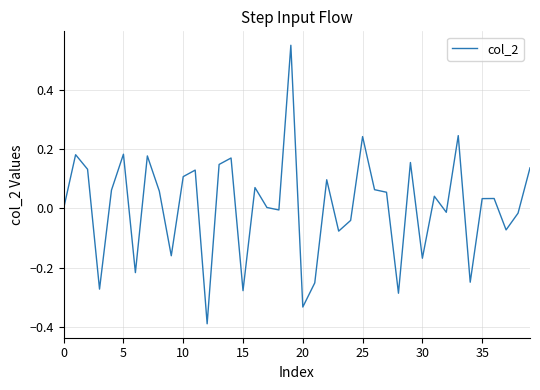

What is the smallest value displayed?

-0.4